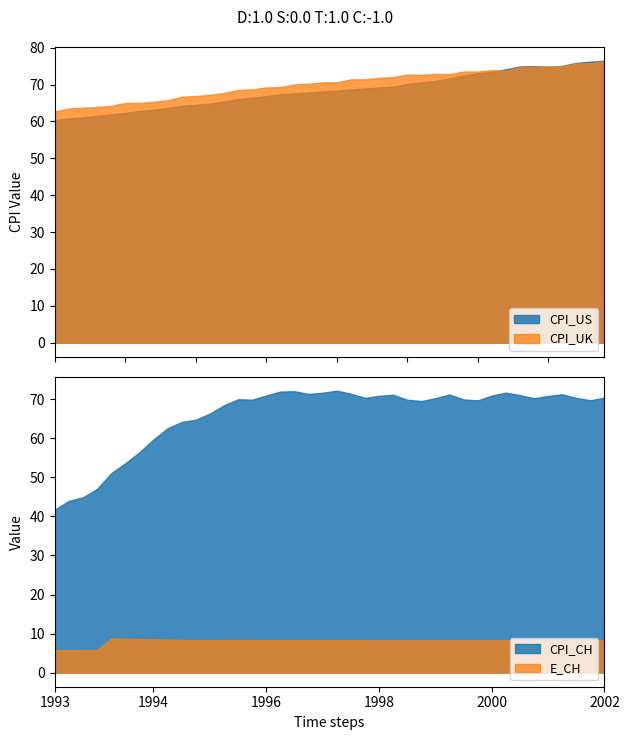

True or false: CPI_UK has a value of 71.4 at 22.

True